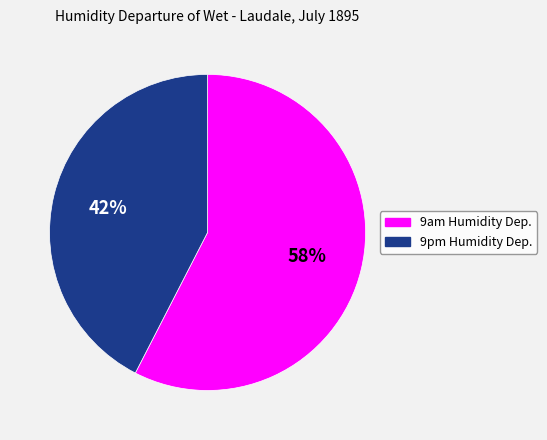

What is the ratio of the value at 9am Humidity Dep. to the value at 9pm Humidity Dep.?

1.4